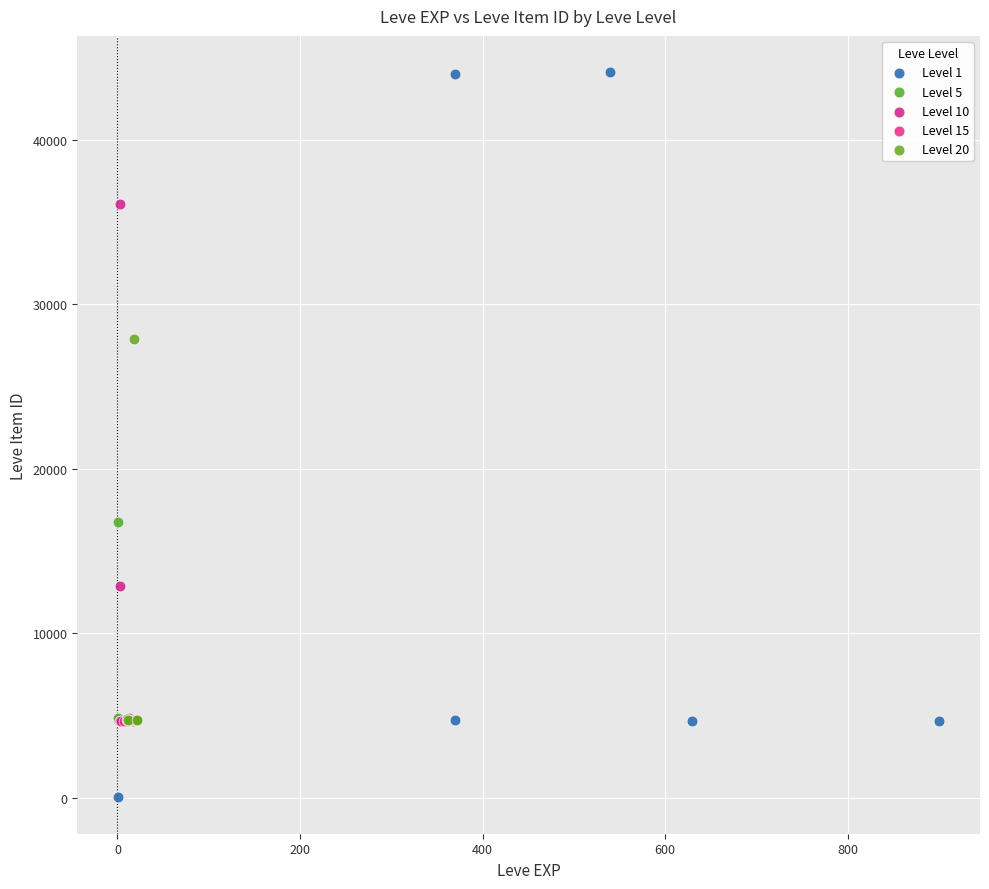

Which series reaches the maximum Y coordinate?

Level 1